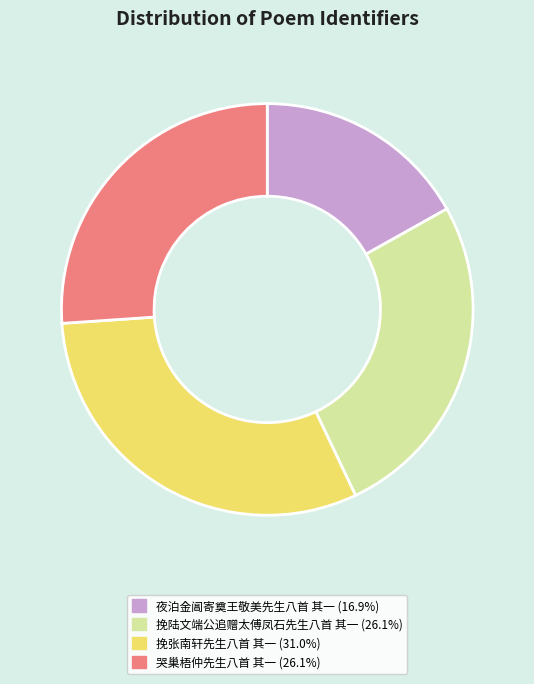

What is the ratio of the value at 夜泊金阊寄奠王敬美先生八首 其一 to the value at 挽陆文端公追赠太傅凤石先生八首 其一?

0.6